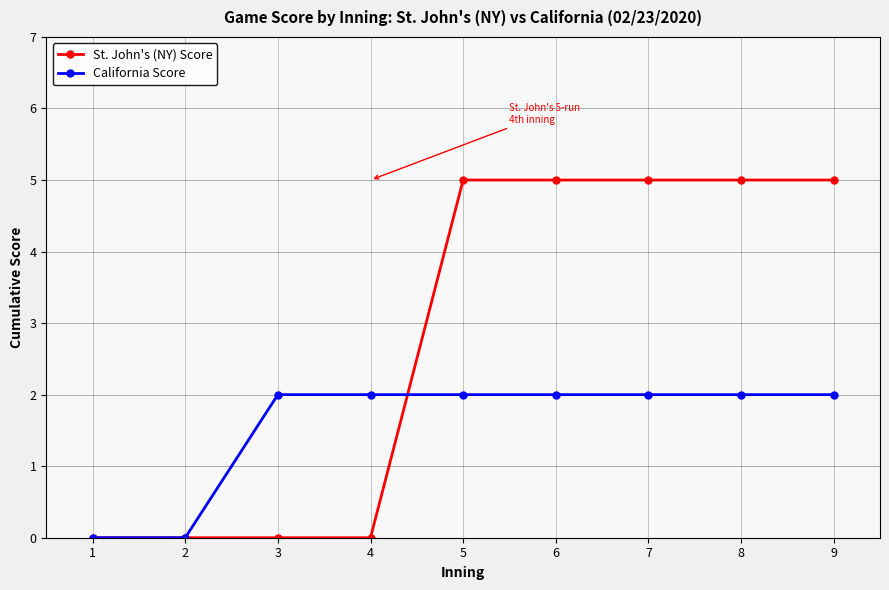

What is the spread (max minus min) of values at 7?

3